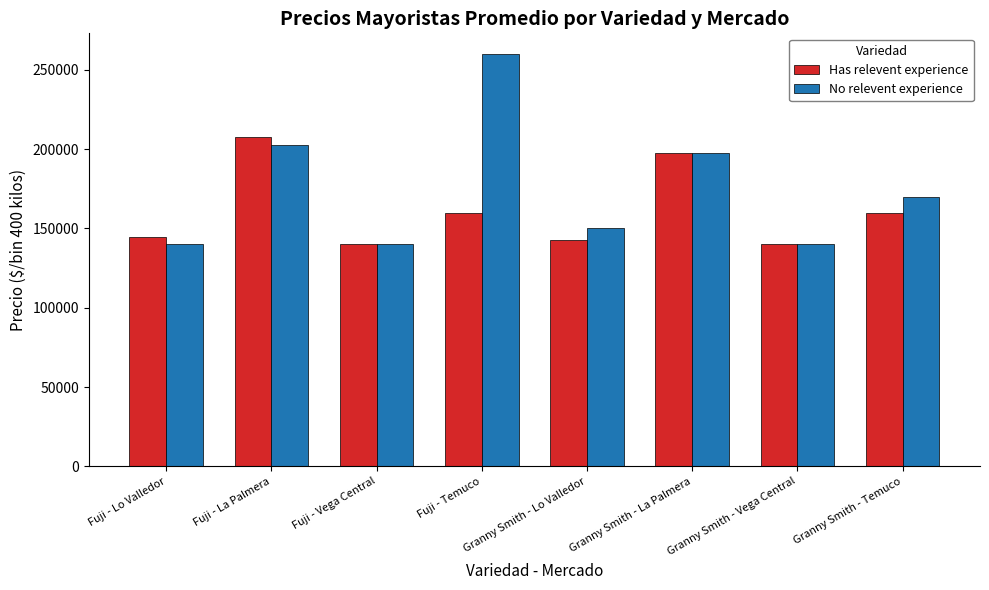

What is the difference between the maximum and minimum values in the No relevent experience series?

120000